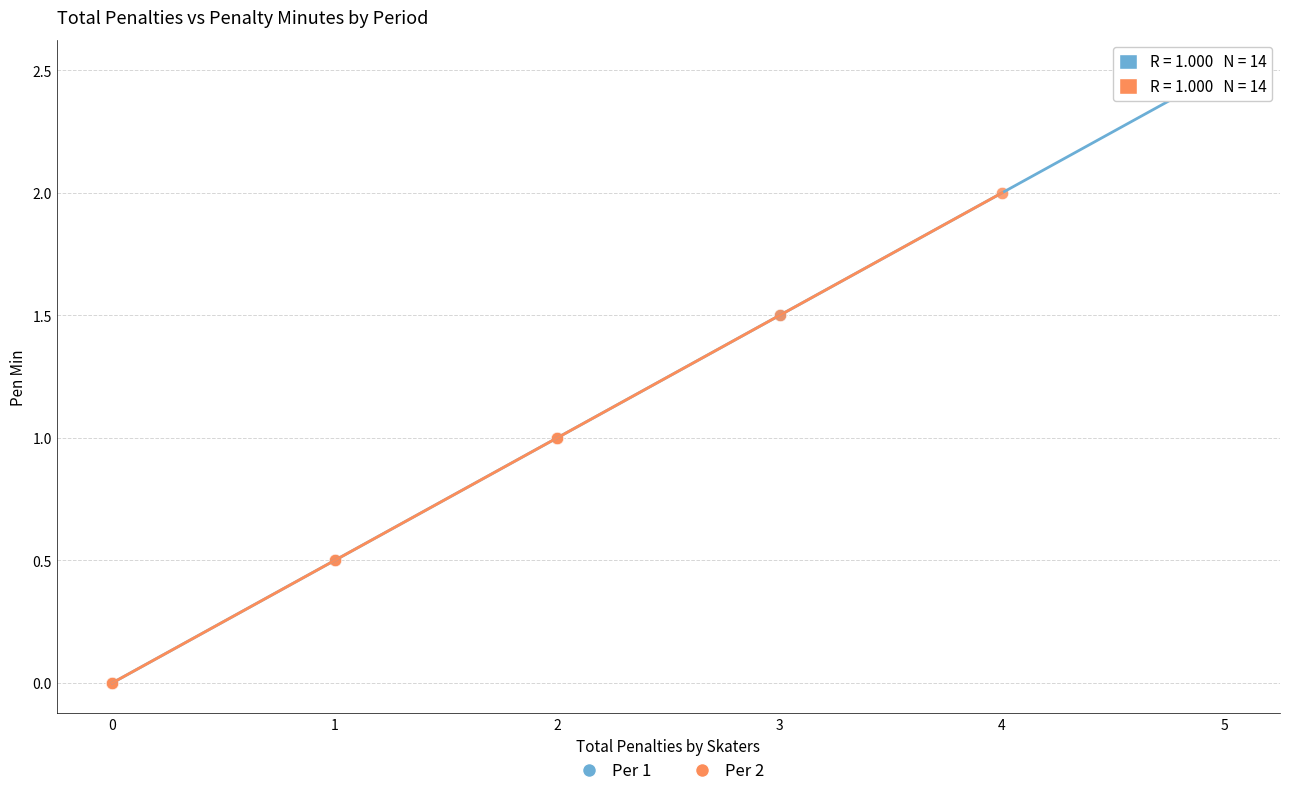

What are all the series names shown in the legend?

Per 1, Per 2